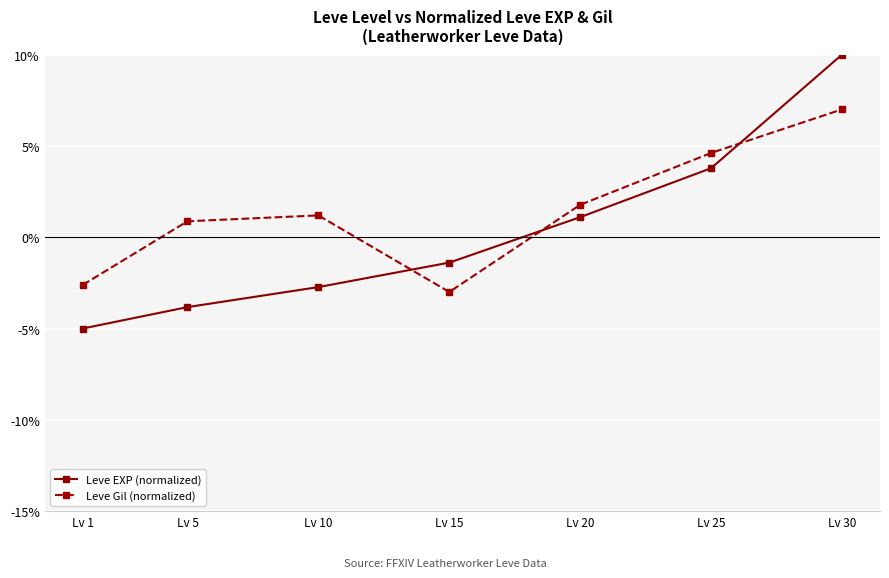

What is the difference between the highest and lowest values at Lv 10?

3.9